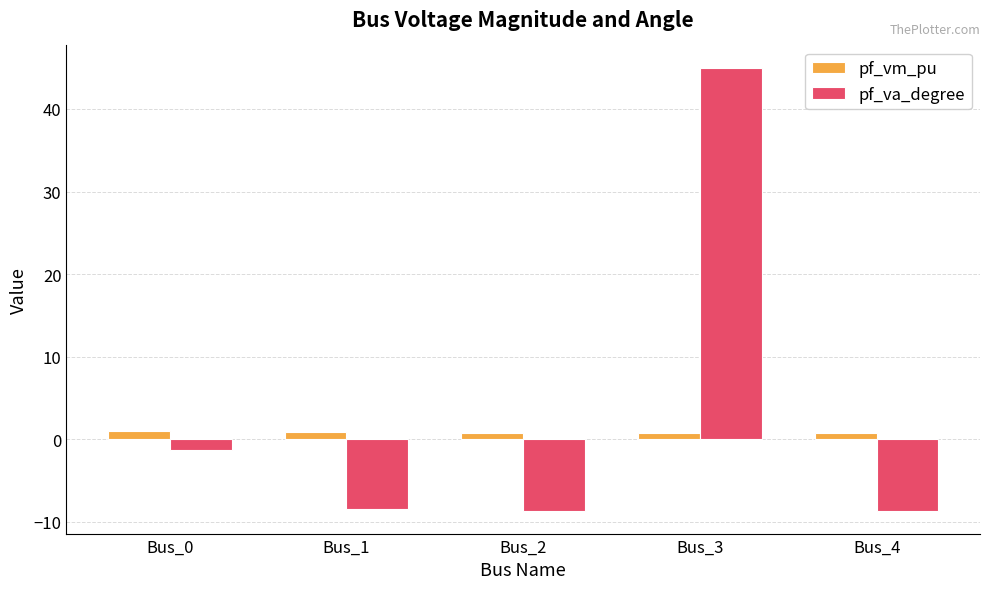

What is the value of the pf_va_degree bar at the 5th from the left?

-8.7